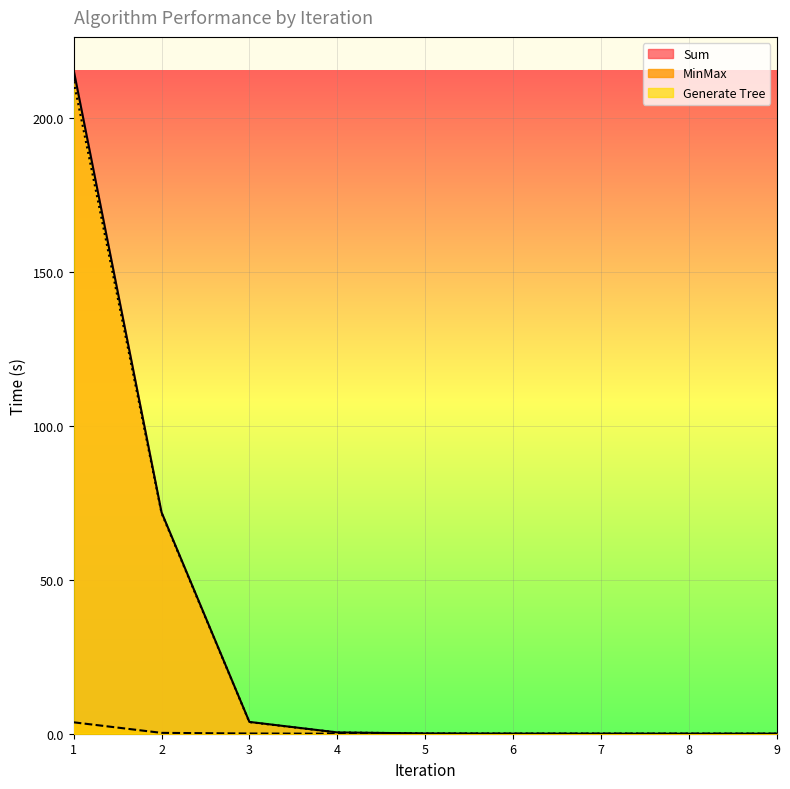

At which label does Sum reach its minimum?

9